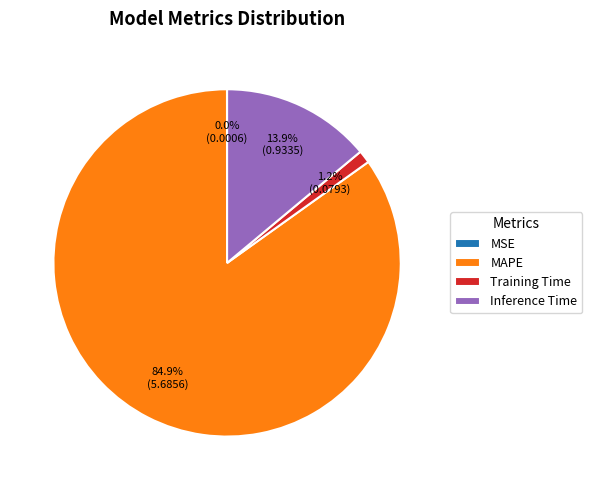

What portion of the pie excludes Inference Time?

86.1%